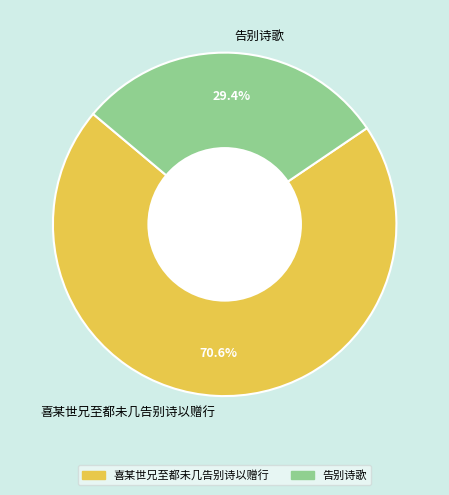

How many segments does this pie chart have?

2